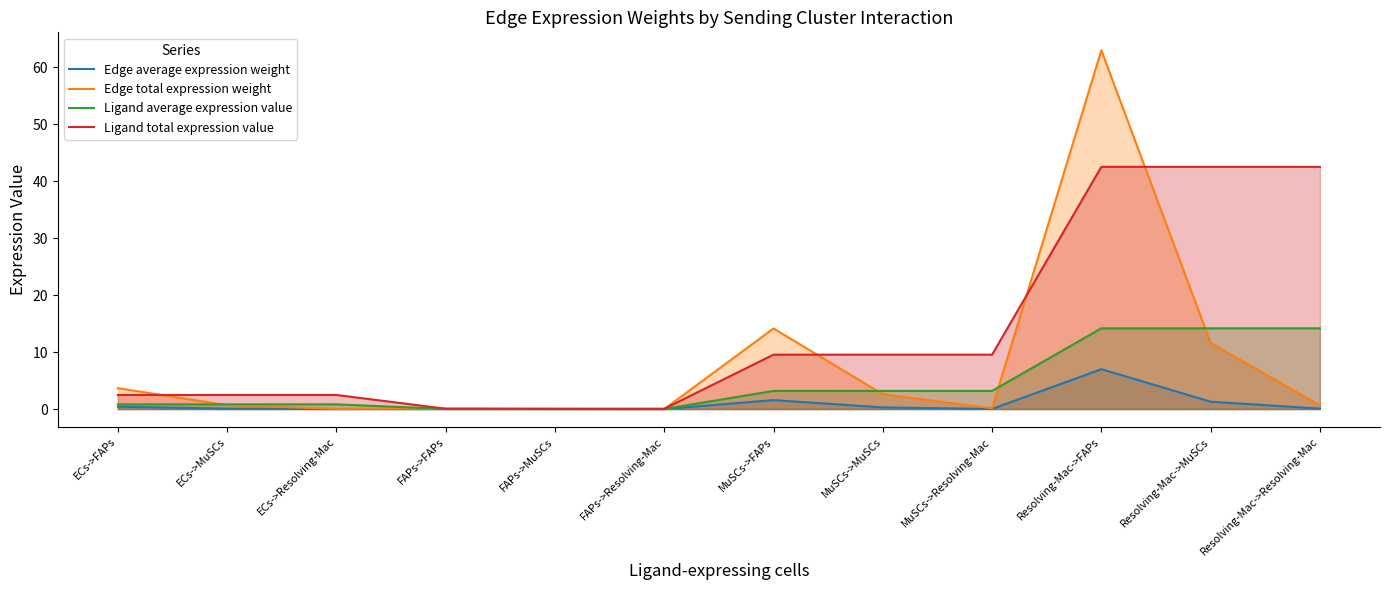

List the series in order of their peak value, highest first.

Edge total expression weight, Ligand total expression value, Ligand average expression value, Edge average expression weight